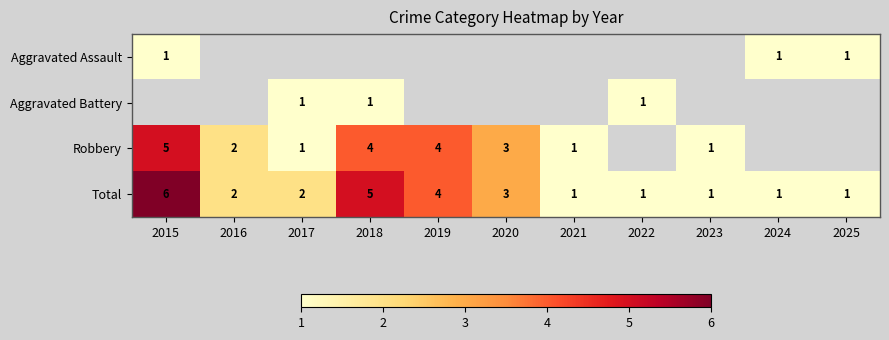

At how many categories does at least one series exceed 2?

4